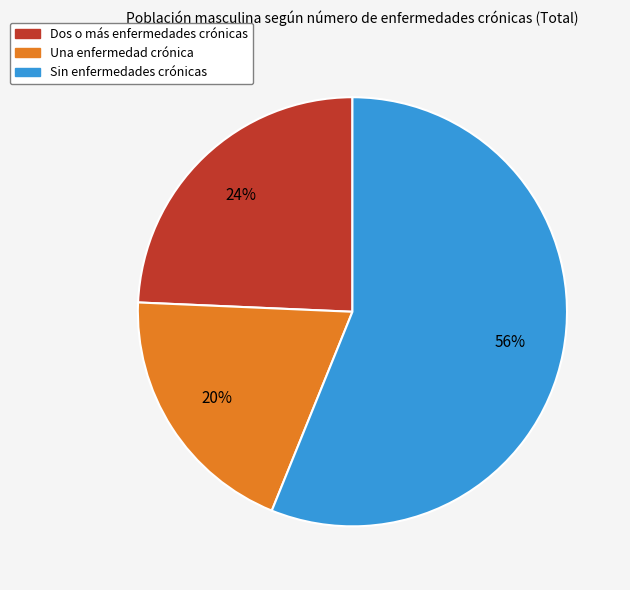

Between Una enfermedad crónica and Dos o más enfermedades crónicas, which is larger?

Dos o más enfermedades crónicas